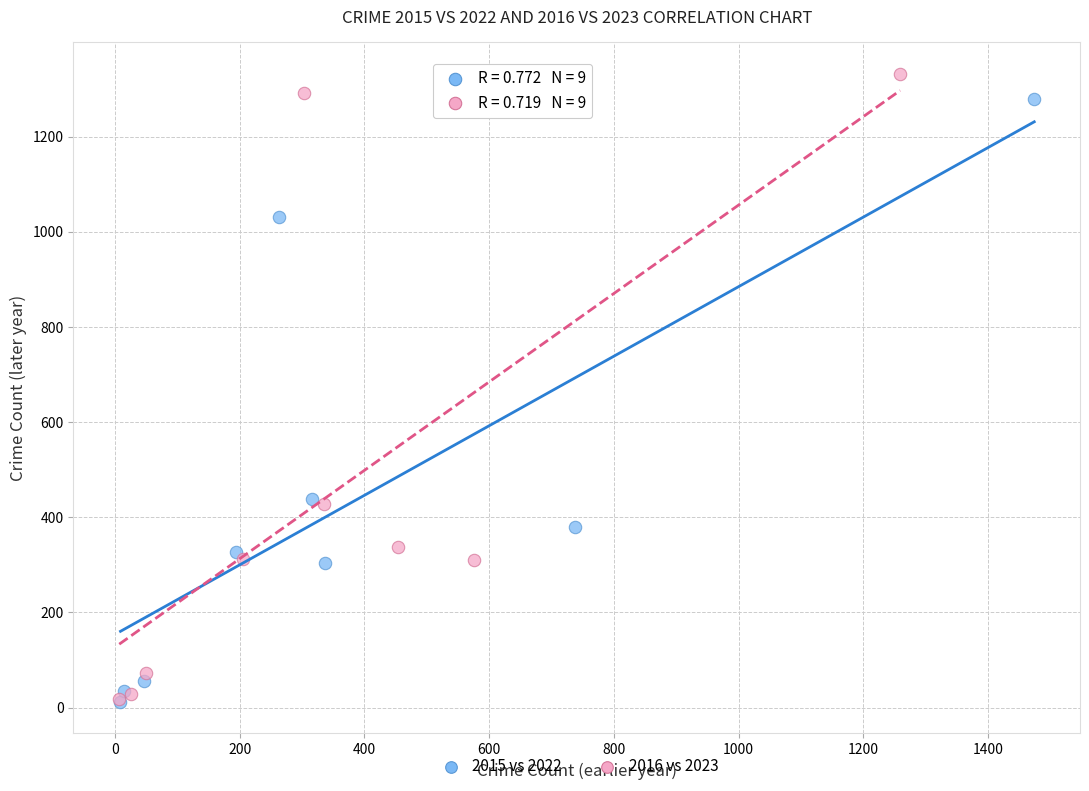

Which series has the largest Y range (max minus min)?

2016 vs 2023